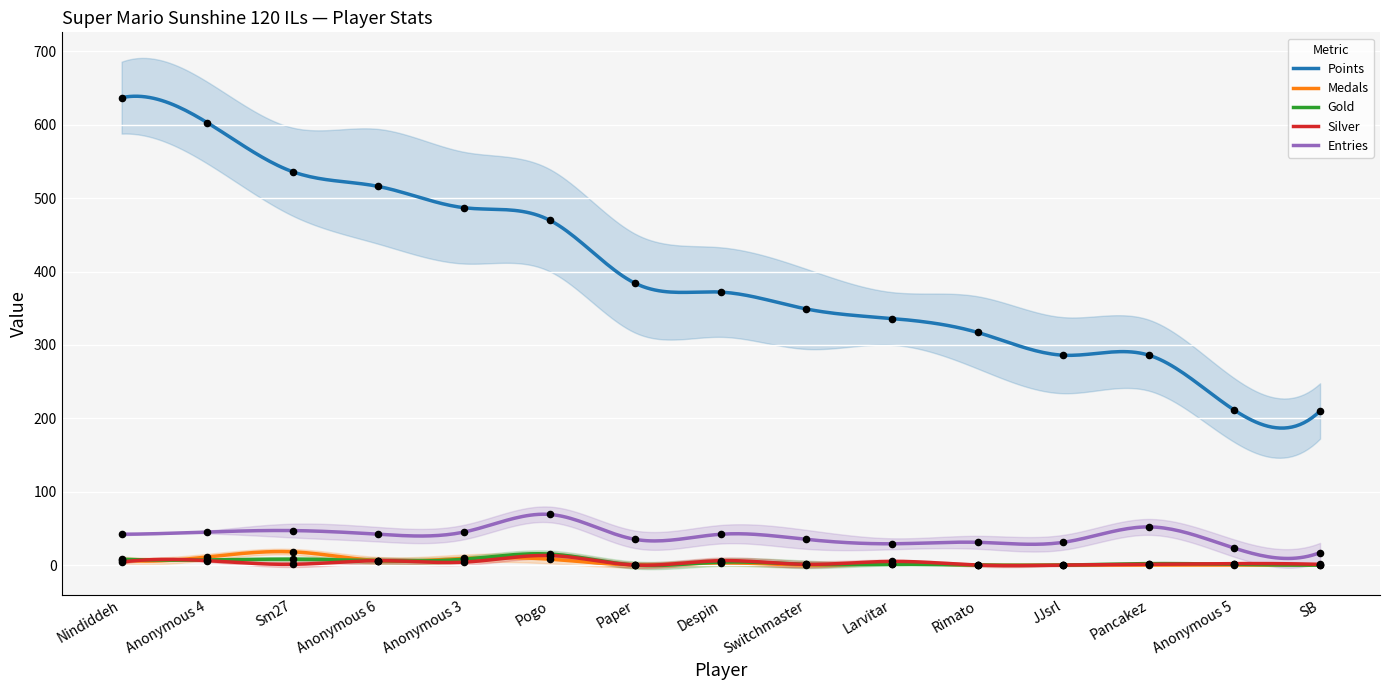

Which series has the widest spread of Y values?

Points